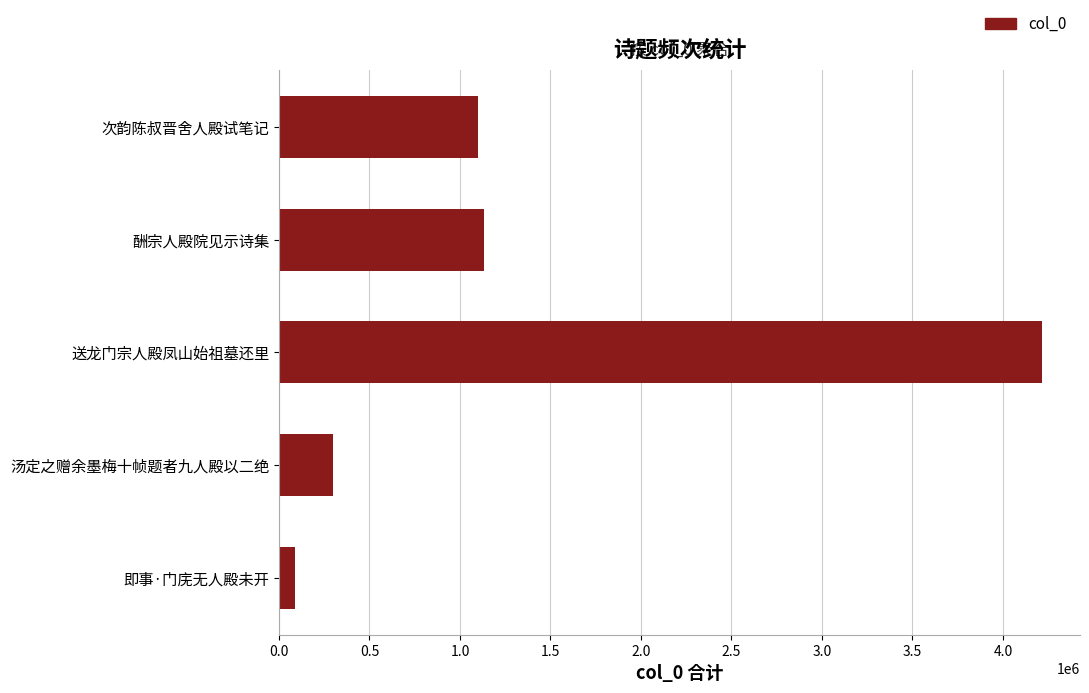

What is the difference between the second highest and minimum values?

1040828